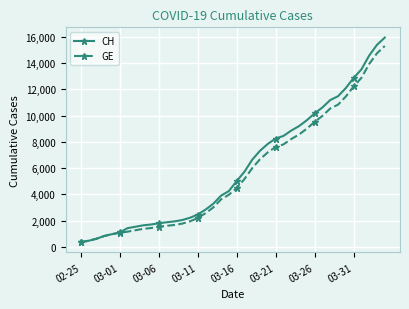

What is the minimum value for GE?

375